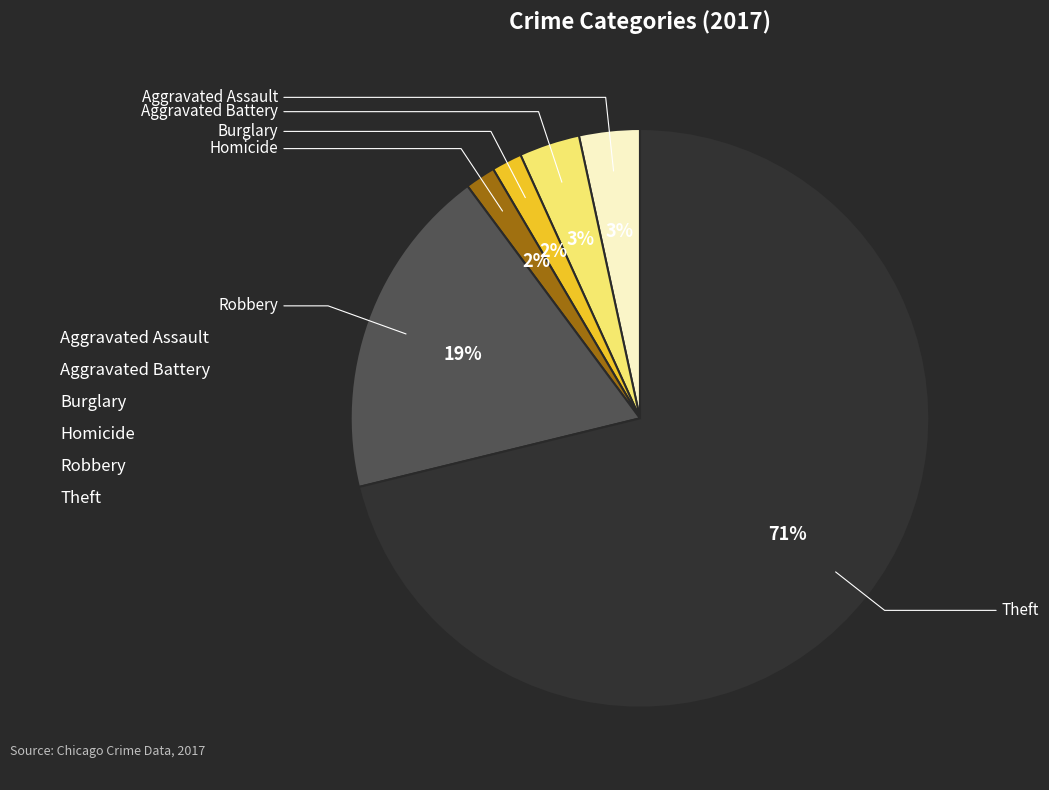

To the nearest percent, what percentage of the pie is Theft?

71%